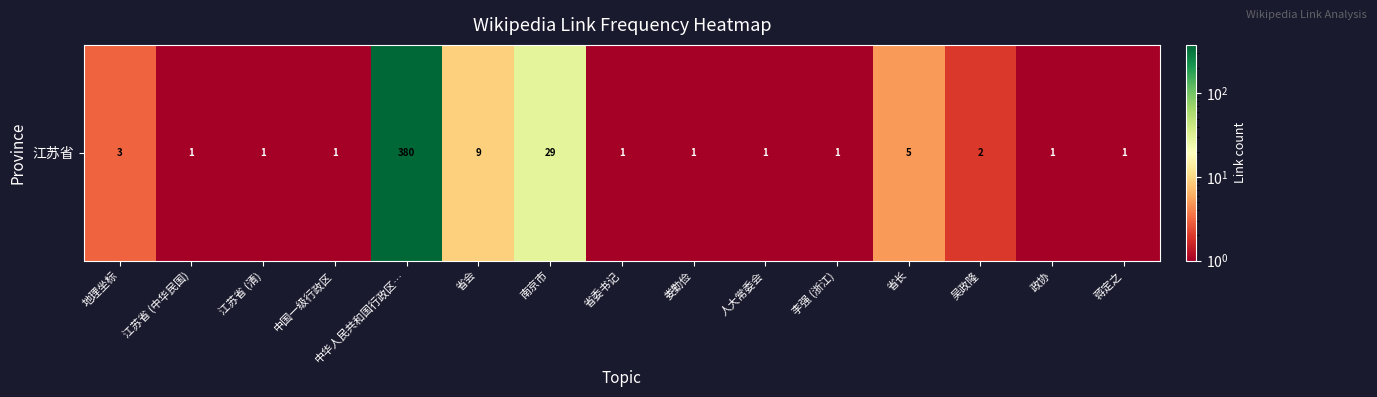

Is it true that the value at 省会 is 3?

False